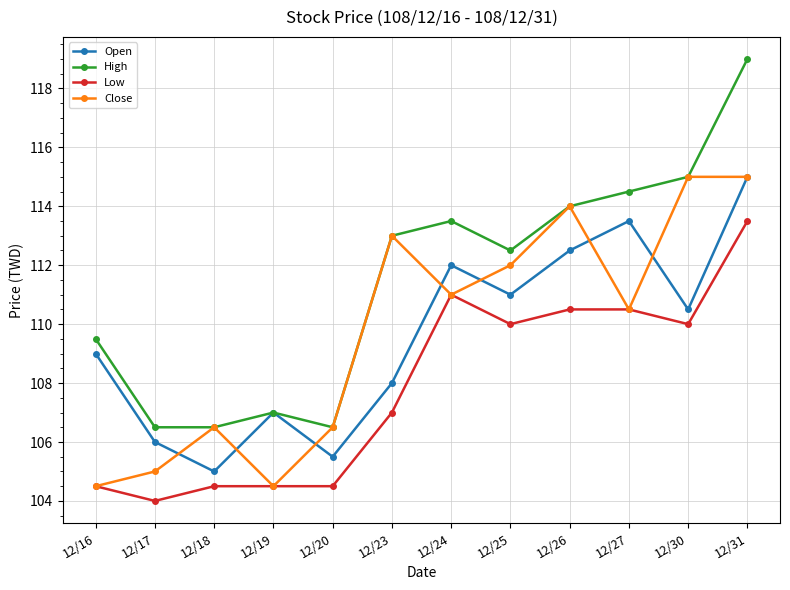

True or false: Low has a value of 107.0 at 12/23.

True